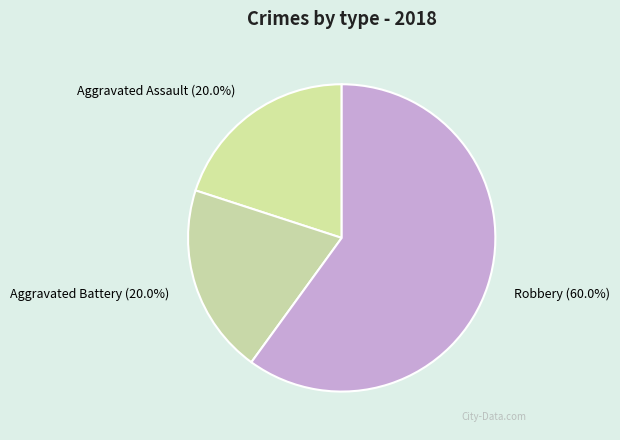

To the nearest percent, what is the combined percentage of Aggravated Assault and Robbery?

80%